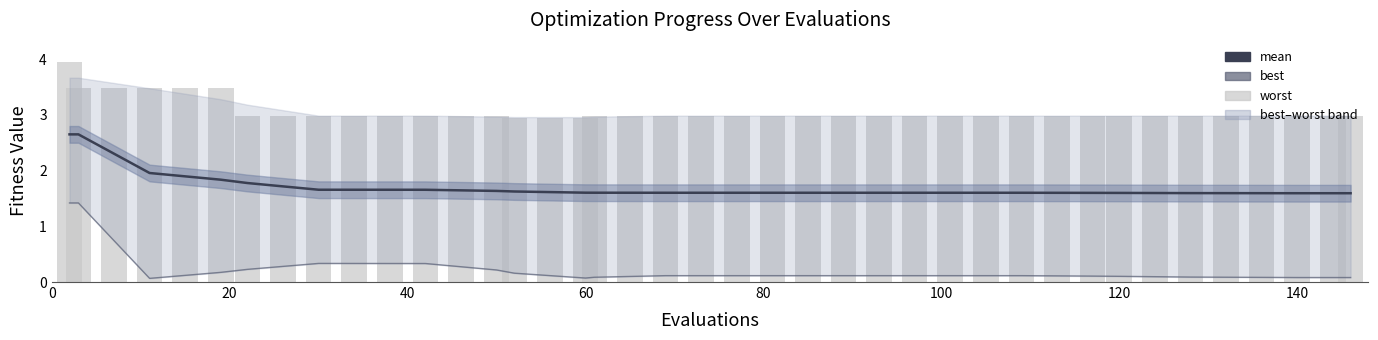

The value of best at 25 is 0.0. True or false?

False